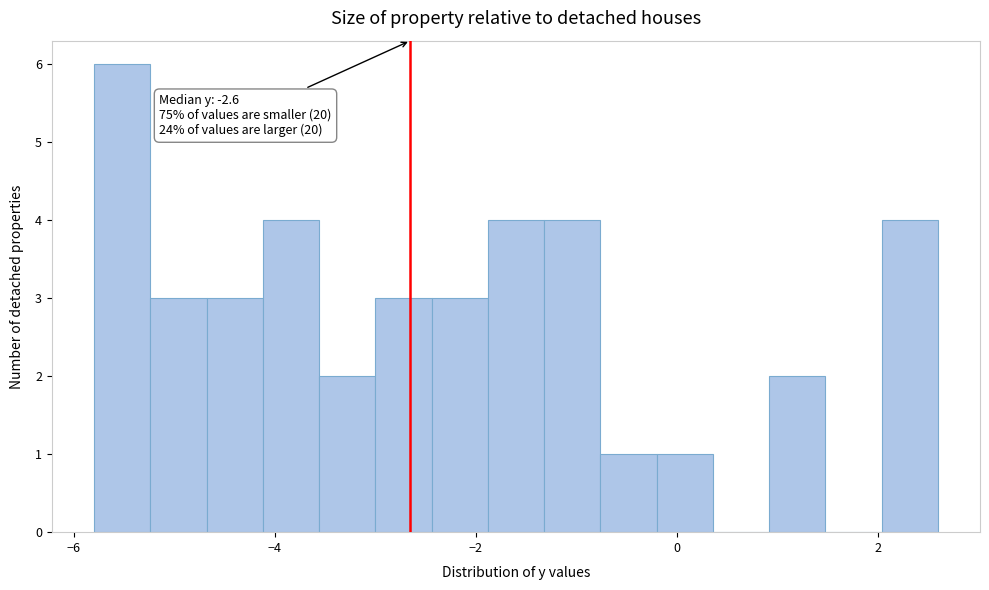

Around what value on the x-axis is the tallest bar? Give the approximate position of its centre, as read against the axis.

-5.6